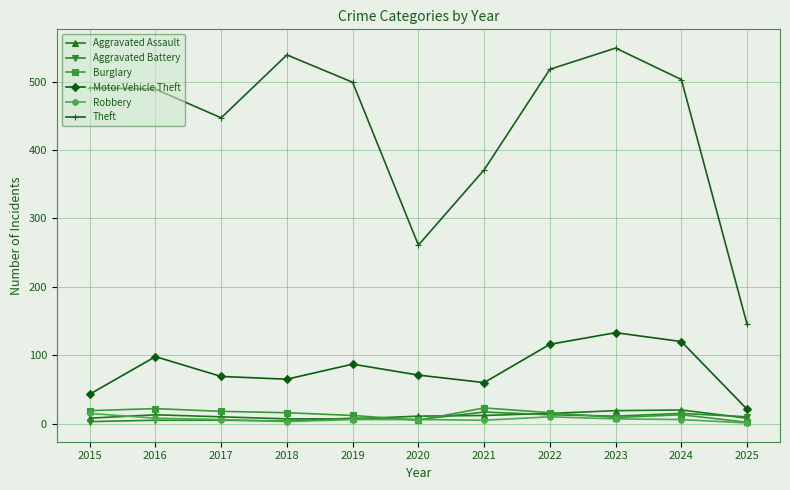

The Aggravated Assault series shows 13 at 2016. True or false?

True